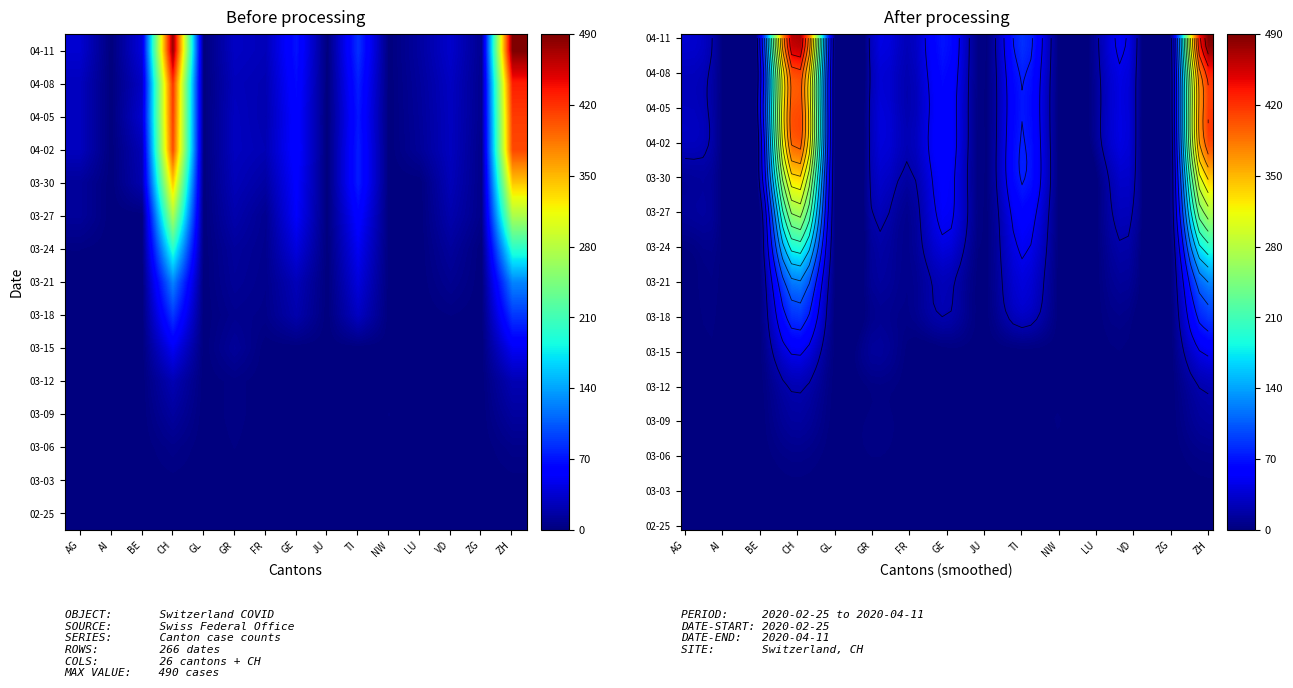

Which series has the largest total across all categories?

2020-04-11